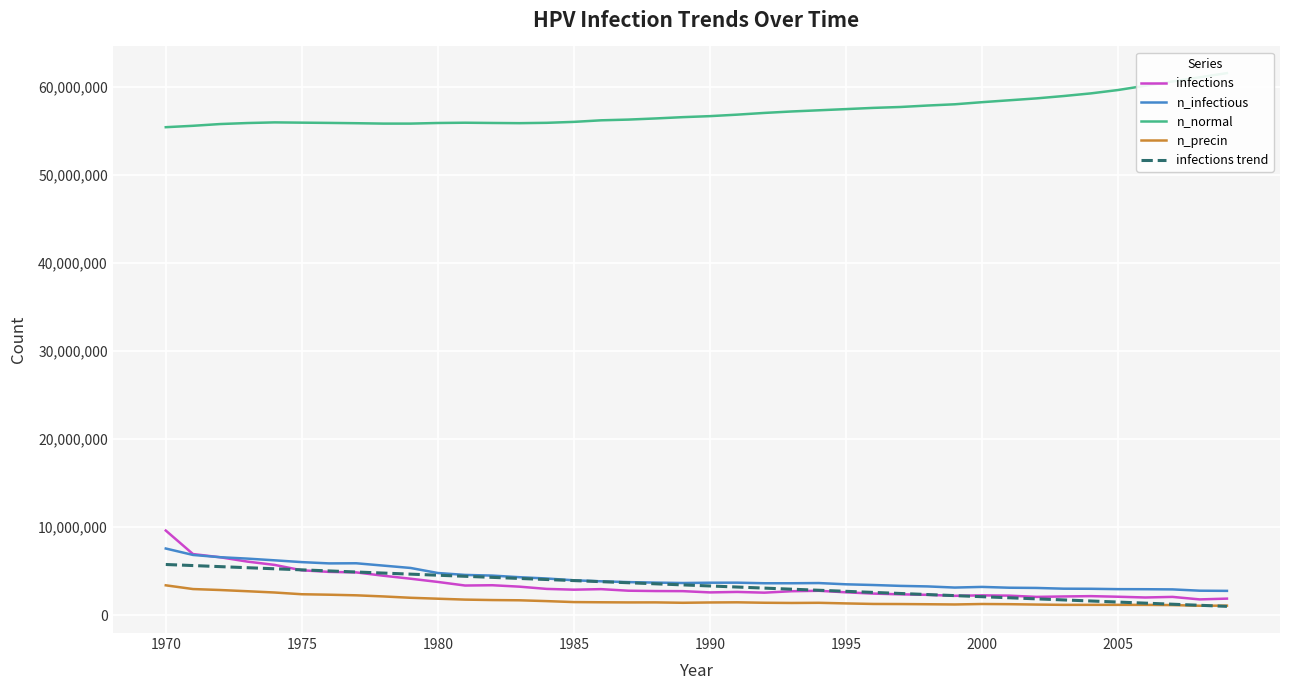

At which category does n_precin reach its first local peak?

1988